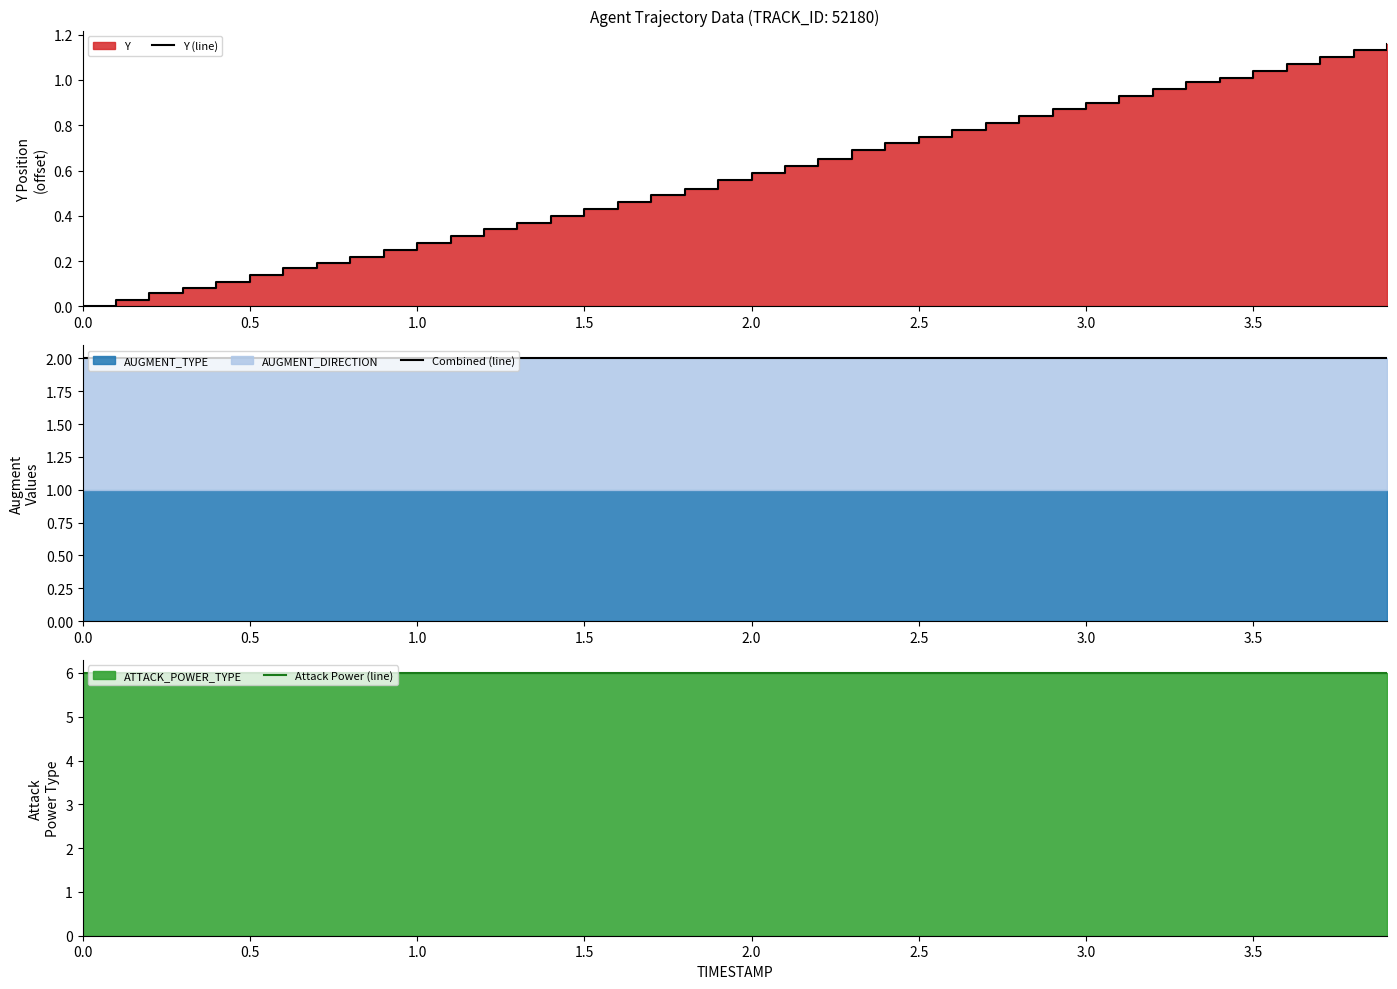

What is the maximum value shown in the chart?

6.0